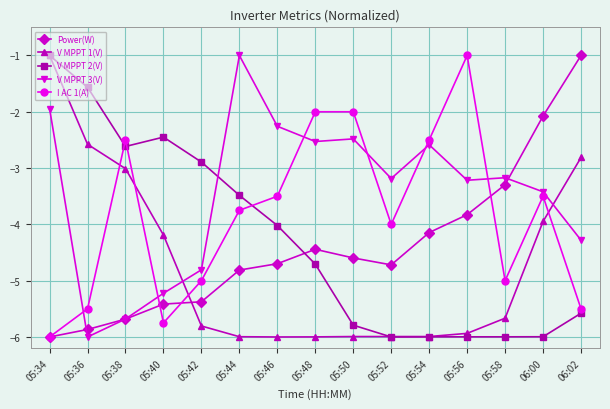

Which series ends up on top after the final intersection of V MPPT 1(V) and I AC 1(A)?

V MPPT 1(V)